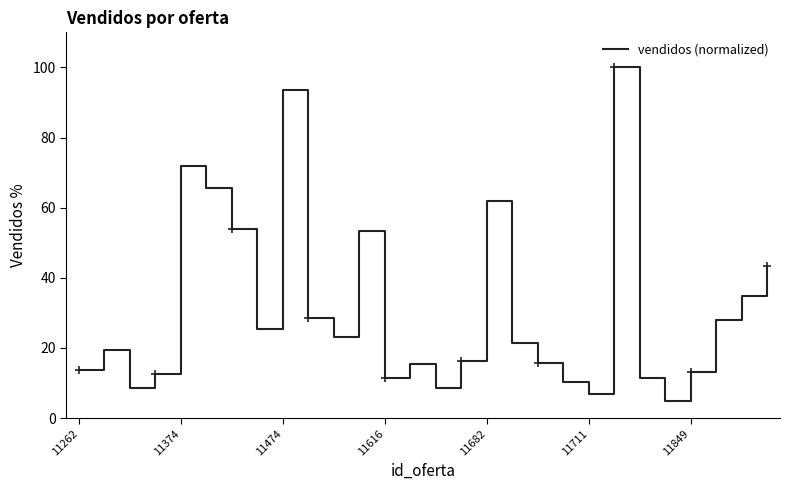

Which has a higher value, 26 or 15?

26